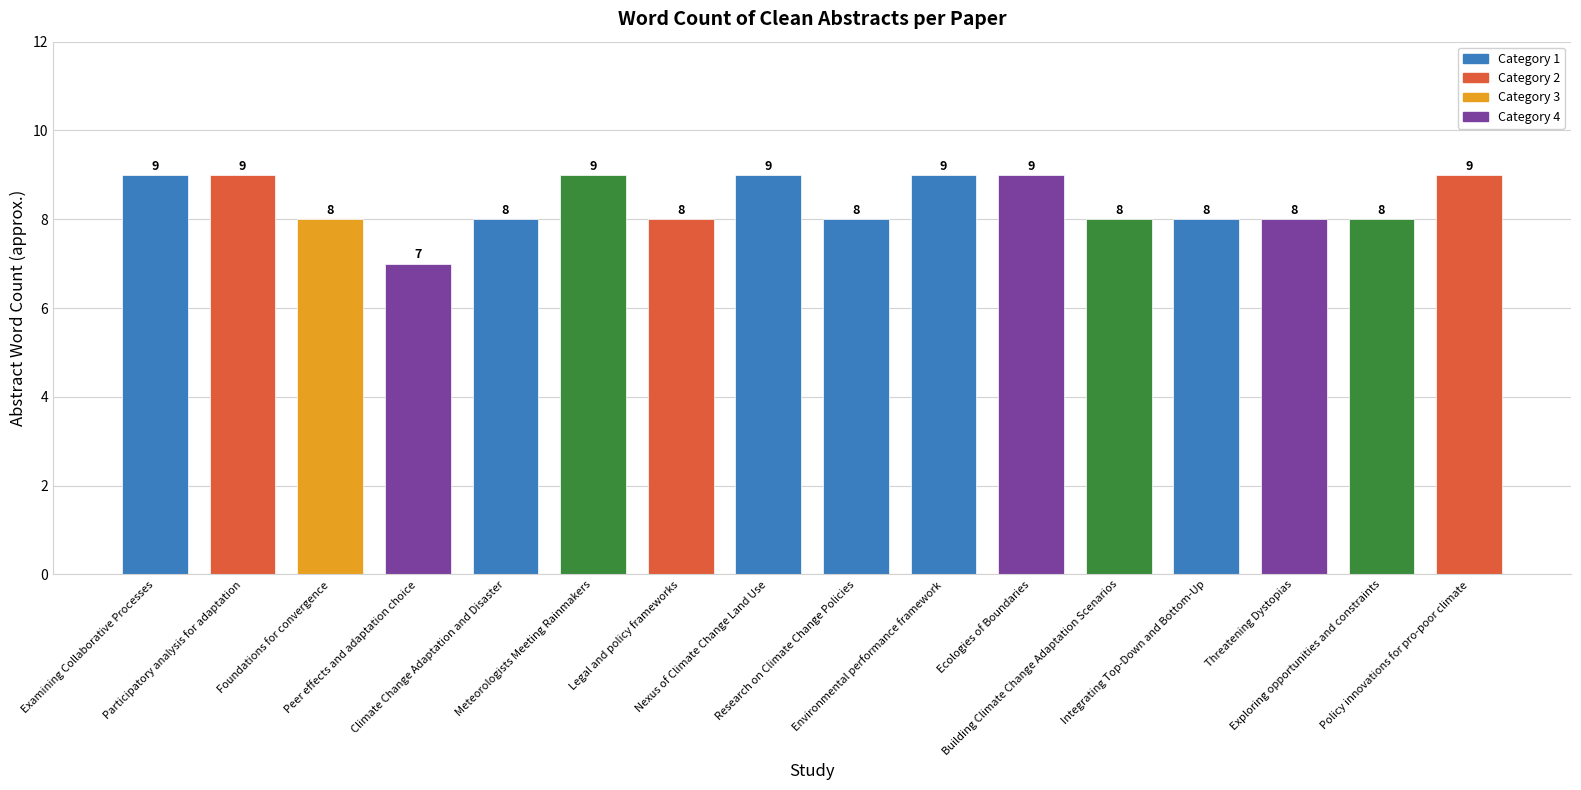

Count the values in the range 8 to 9.

15